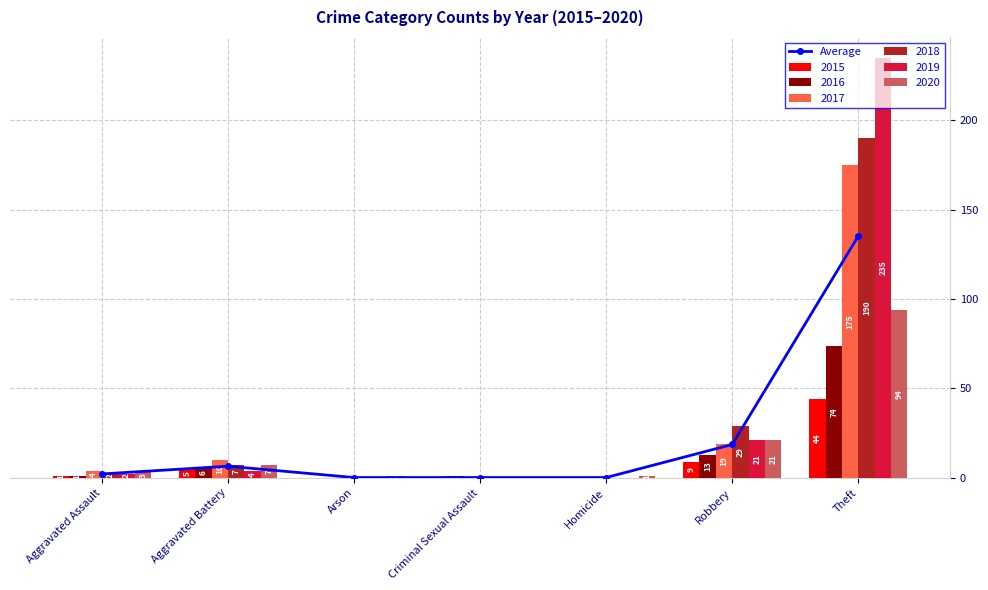

At which category does the chart reach its minimum across all series?

Arson